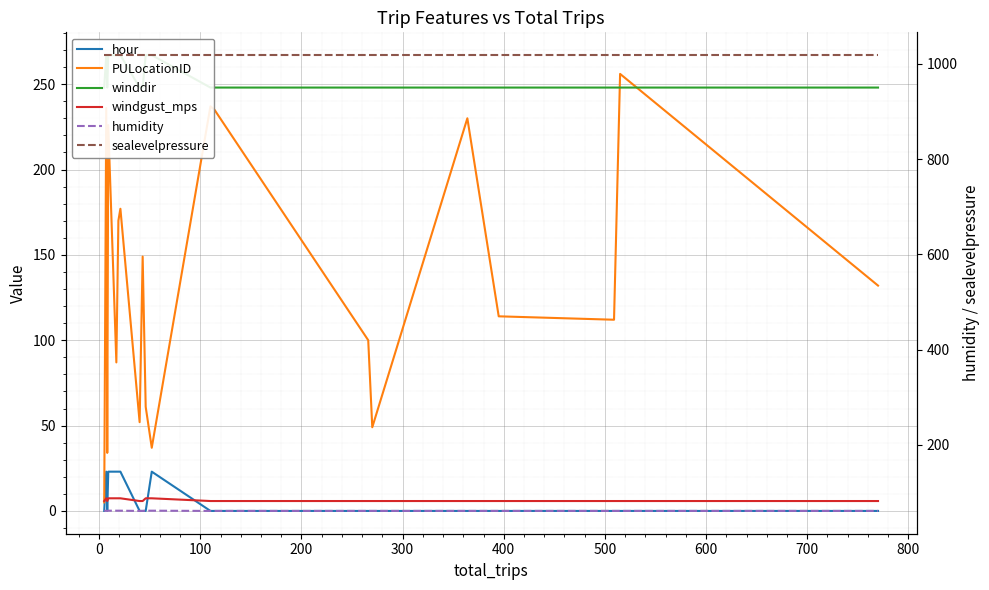

Reading left to right, what are all the values shown in this chart?

hour: 0.0	23.0	0.0	23.0	23.0	23.0	23.0	0.0	0.0	0.0	23.0	0.0	0.0	0.0	0.0	0.0	0.0	0.0	0.0	0.0
PULocationID: 5.0	236.0	34.0	226.0	87.0	170.0	177.0	52.0	149.0	61.0	37.0	237.0	235.0	100.0	49.0	230.0	114.0	112.0	256.0	132.0
winddir: 248.0	267.0	248.0	267.0	267.0	267.0	267.0	248.0	248.0	267.0	267.0	248.0	248.0	248.0	248.0	248.0	248.0	248.0	248.0	248.0
windgust_mps: 5.8	7.4	5.8	7.4	7.4	7.4	7.4	5.8	5.8	7.4	7.4	5.8	5.8	5.8	5.8	5.8	5.8	5.8	5.8	5.8
humidity: 61.0	61.5	61.0	61.5	61.5	61.5	61.5	61.0	61.0	61.5	61.5	61.0	61.0	61.0	61.0	61.0	61.0	61.0	61.0	61.0
sealevelpressure: 1018.2	1018.2	1018.2	1018.2	1018.2	1018.2	1018.2	1018.2	1018.2	1018.2	1018.2	1018.2	1018.2	1018.2	1018.2	1018.2	1018.2	1018.2	1018.2	1018.2